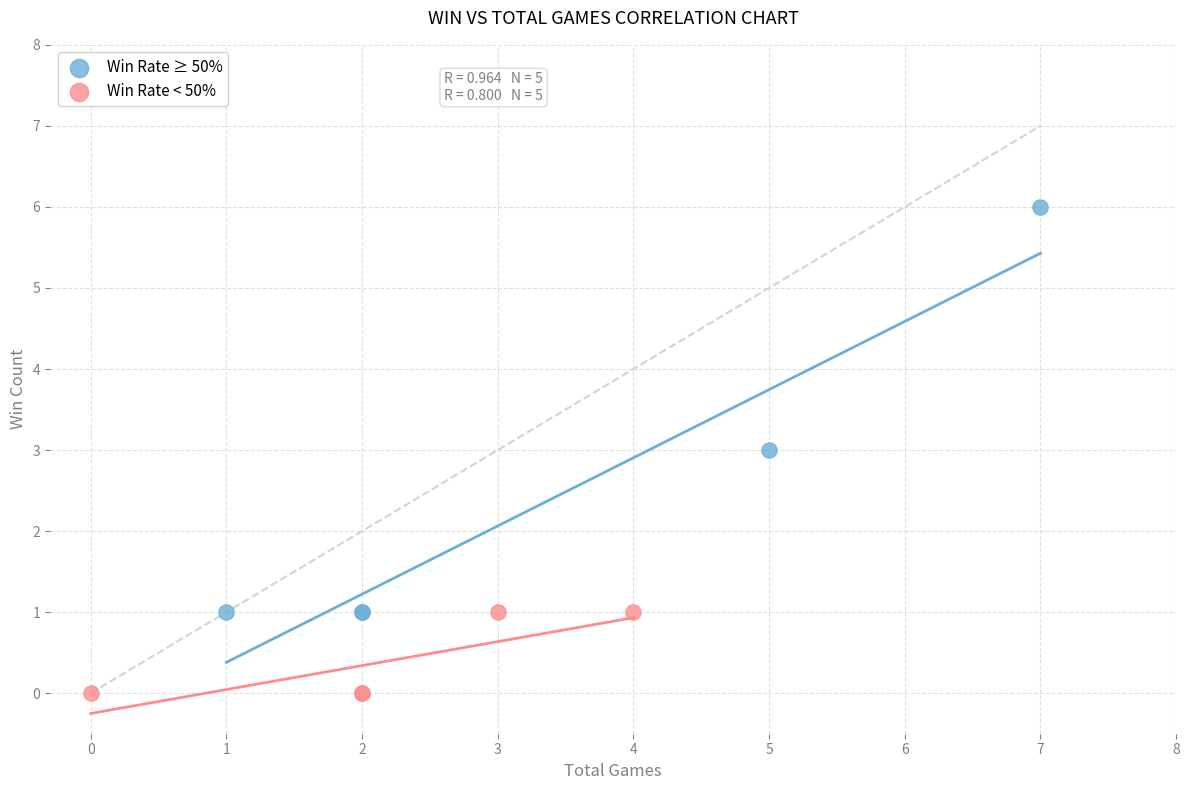

Which series reaches the maximum Y coordinate?

Win Rate ≥ 50%